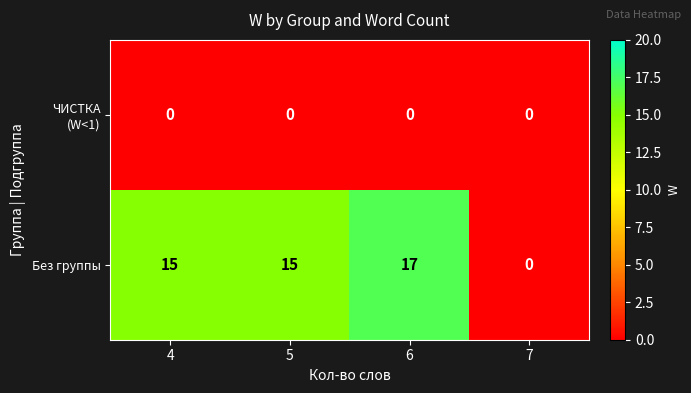

At which category does the chart reach its peak across all series?

6